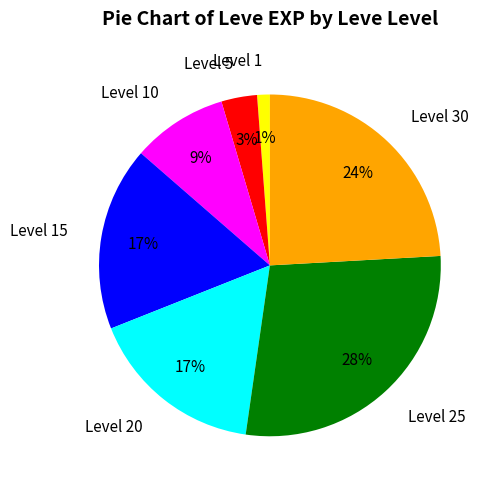

To the nearest percent, what is the difference between the Level 20 and Level 1 slice percentages?

16%